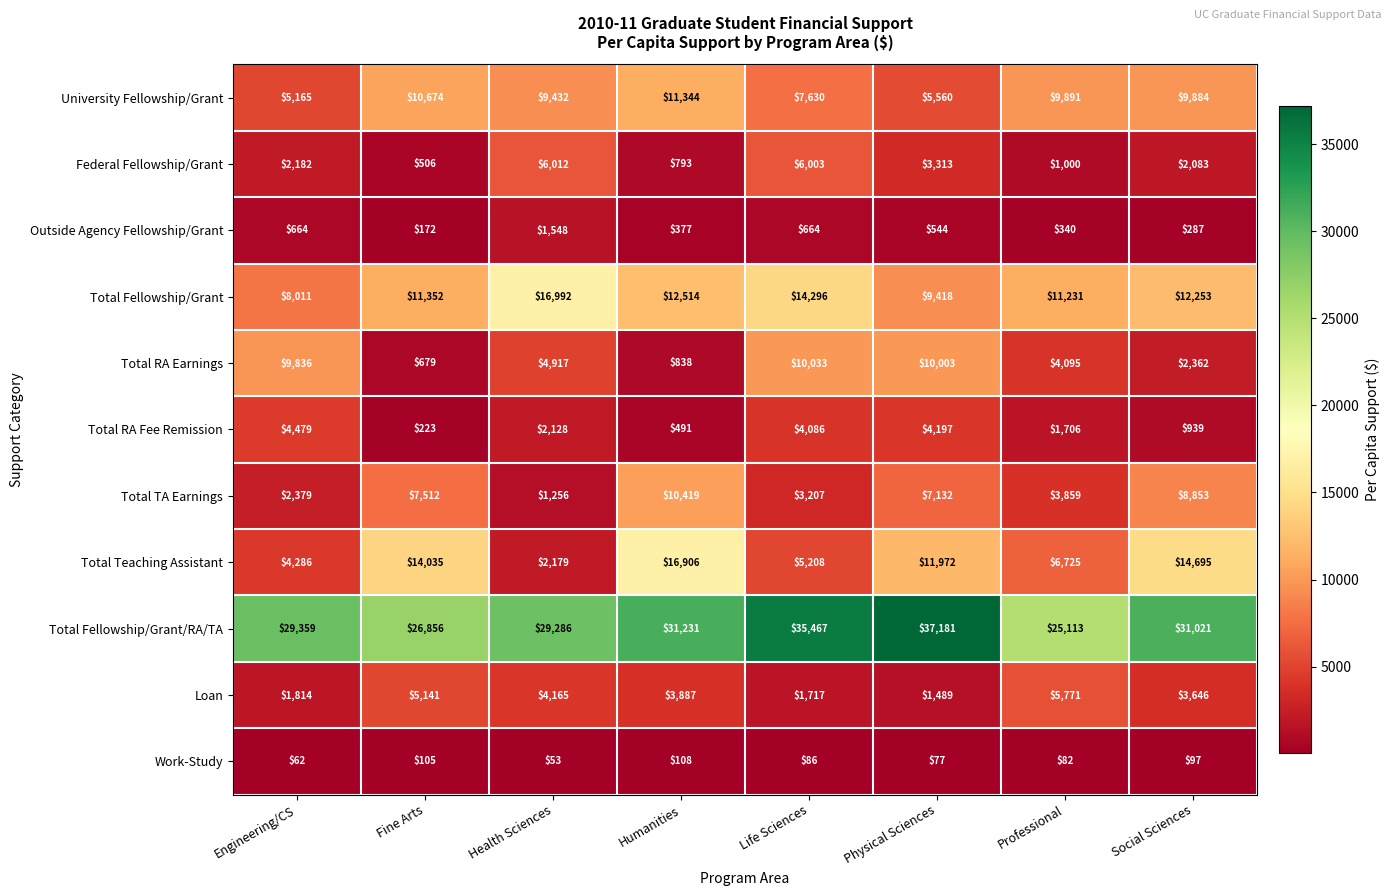

What is the total value across all series at Life Sciences?

88397